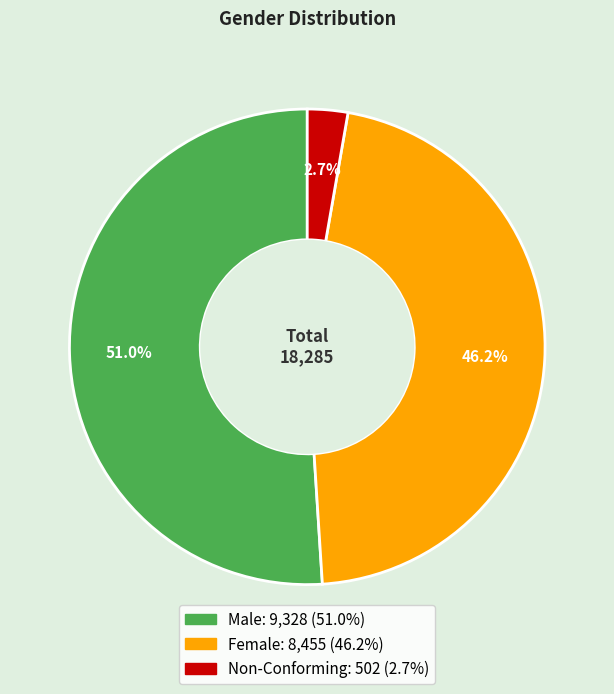

Approximately how many times larger is the value at Female compared to Male?

0.9